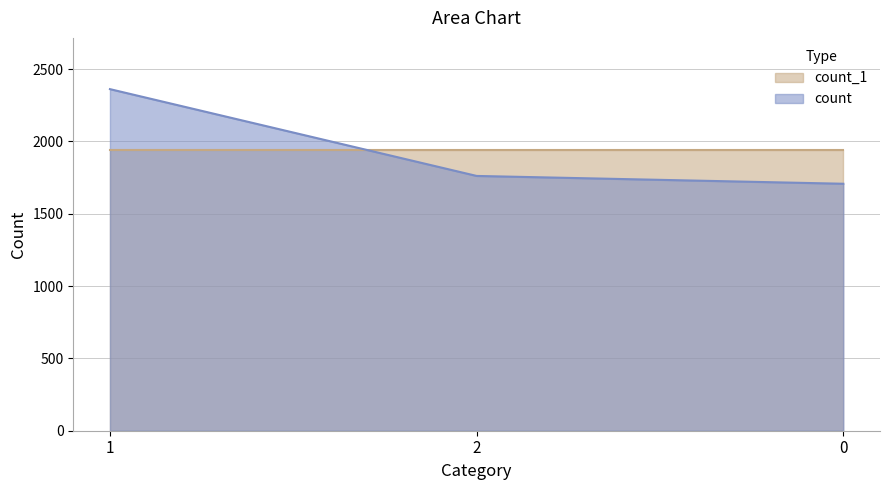

Approximately how many times larger is the value at 0 compared to 2?

1.0